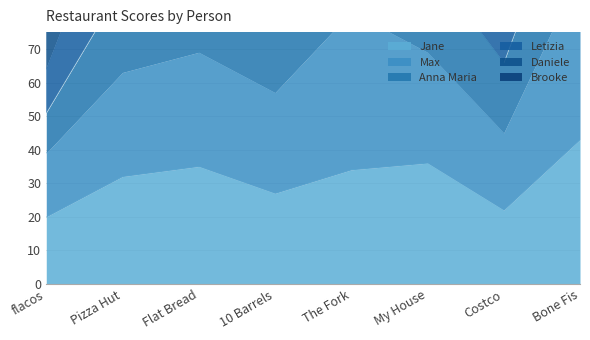

True or false: Daniele and Max cross at least once.

False